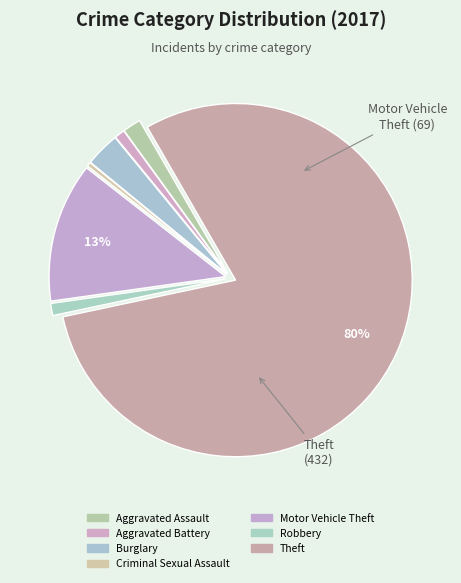

How many segments does this pie chart have?

7